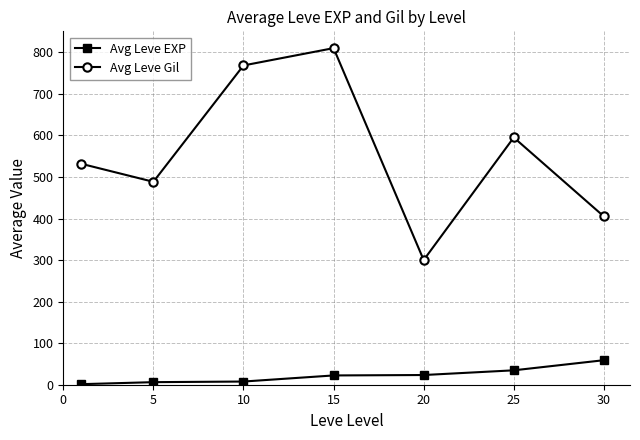

List the series in order of their peak value, highest first.

Avg Leve Gil, Avg Leve EXP